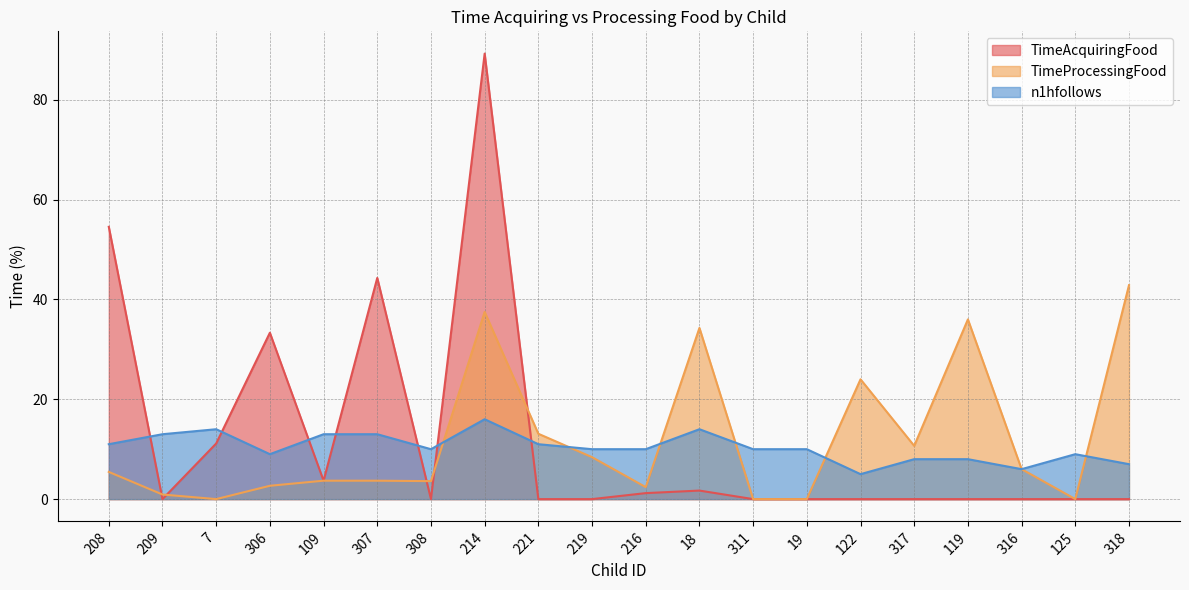

Reading left to right, list all the values displayed in this chart.

TimeAcquiringFood: 208=54.5	209=0.0	7=11.1	306=33.3	109=3.7	307=44.3	308=0.0	214=89.2	221=0.0	219=0.0	216=1.2	18=1.7	311=0.0	19=0.0	122=0.0	317=0.0	119=0.0	316=0.0	125=0.0	318=0.0
TimeProcessingFood: 208=5.5	209=0.9	7=0.0	306=2.7	109=3.7	307=3.7	308=3.6	214=37.5	221=13.1	219=8.4	216=2.4	18=34.3	311=0.0	19=0.0	122=24.0	317=10.7	119=36.0	316=6.0	125=0.0	318=42.9
n1hfollows: 208=11.0	209=13.0	7=14.0	306=9.0	109=13.0	307=13.0	308=10.0	214=16.0	221=11.0	219=10.0	216=10.0	18=14.0	311=10.0	19=10.0	122=5.0	317=8.0	119=8.0	316=6.0	125=9.0	318=7.0